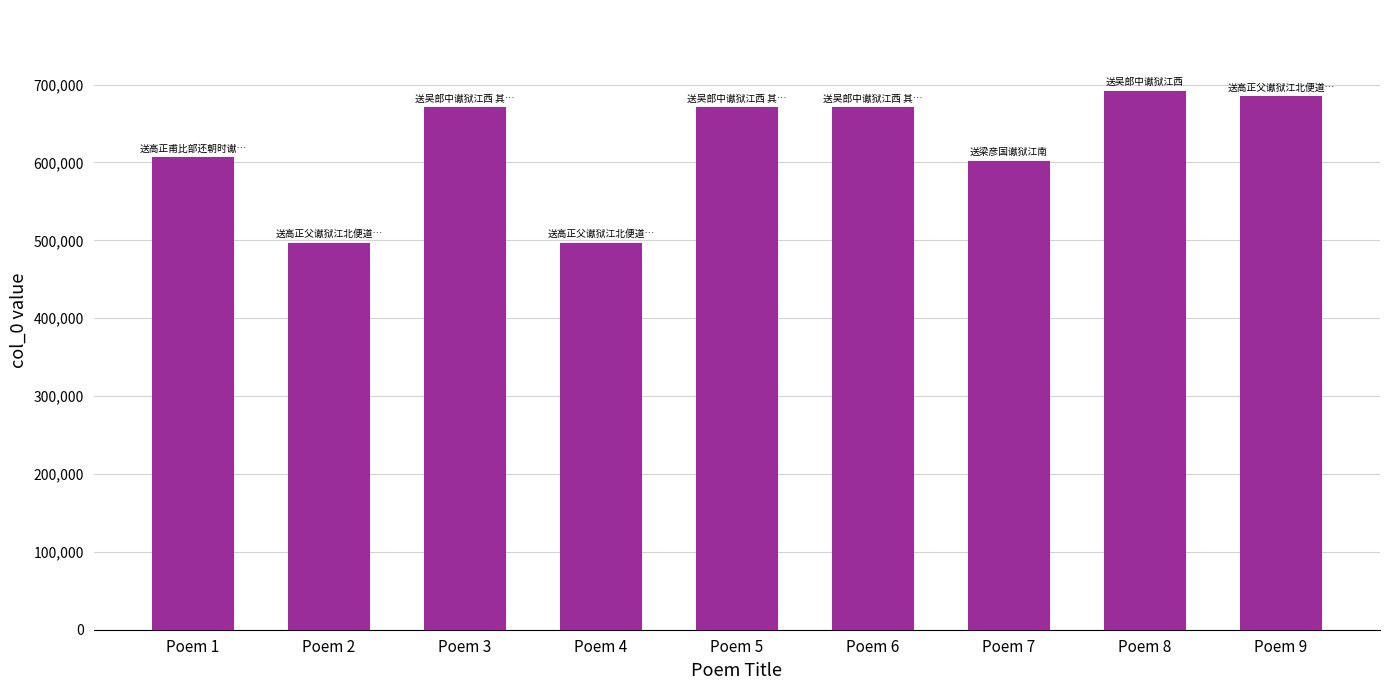

Is it true that the value at Poem 3 is 670773?

True